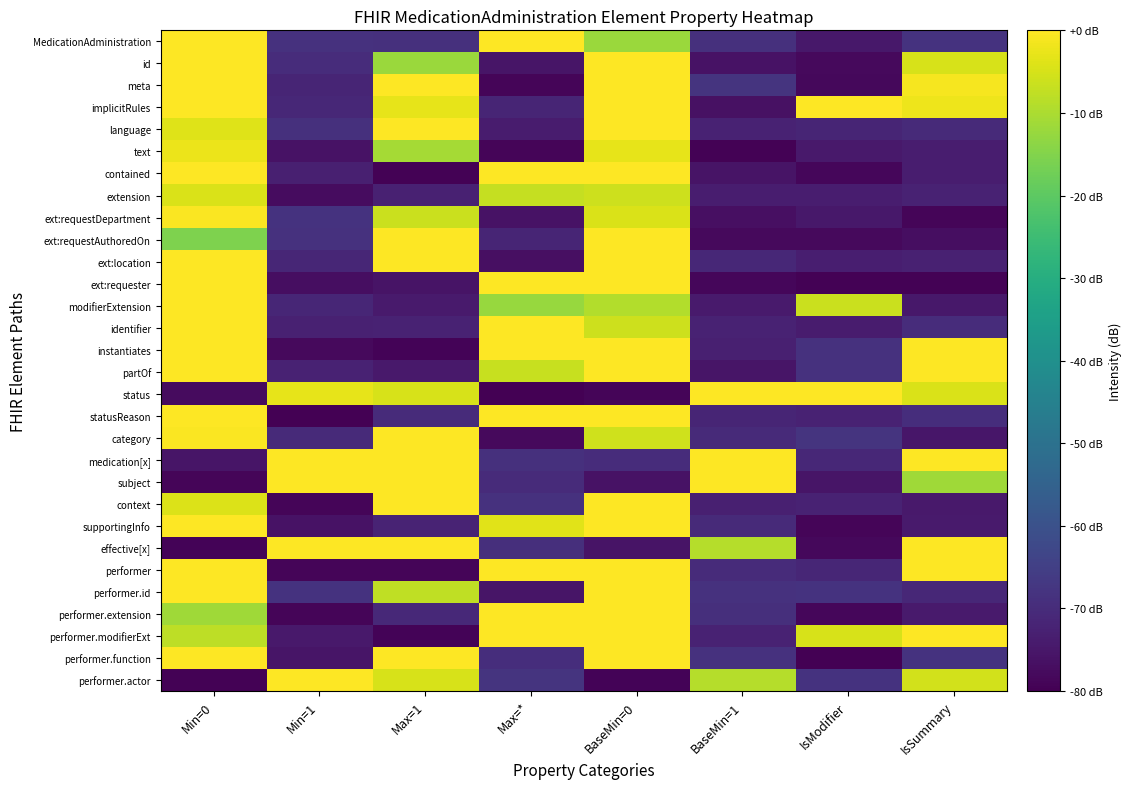

How many series are shown in this chart?

30